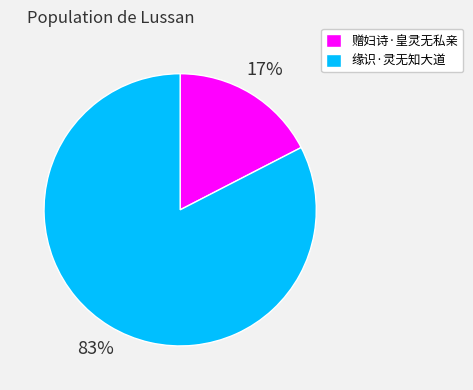

How many slices are in this pie chart?

2